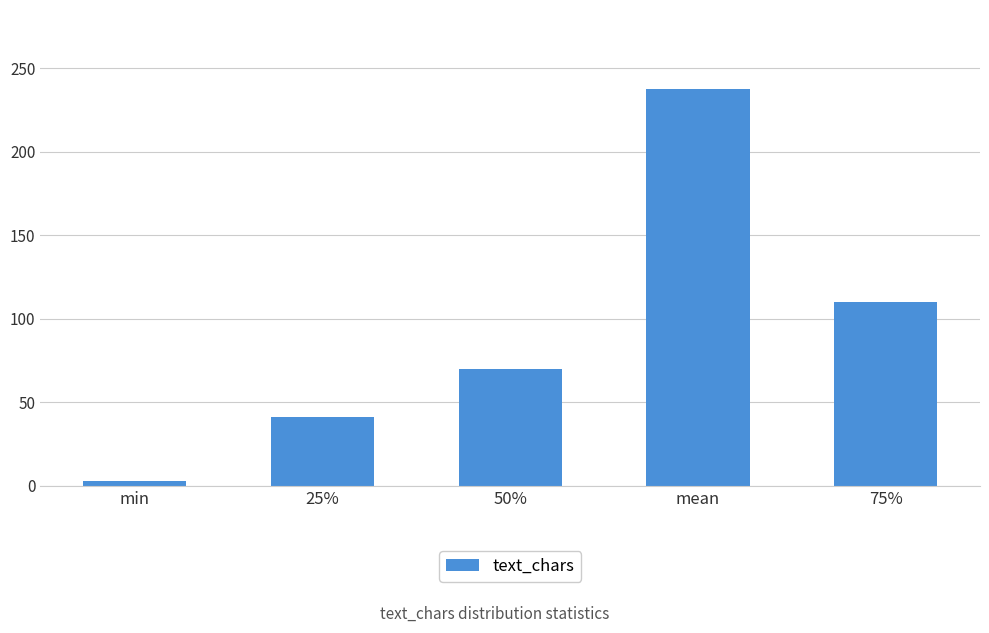

What is the change in value from mean to 75%?

-127.4